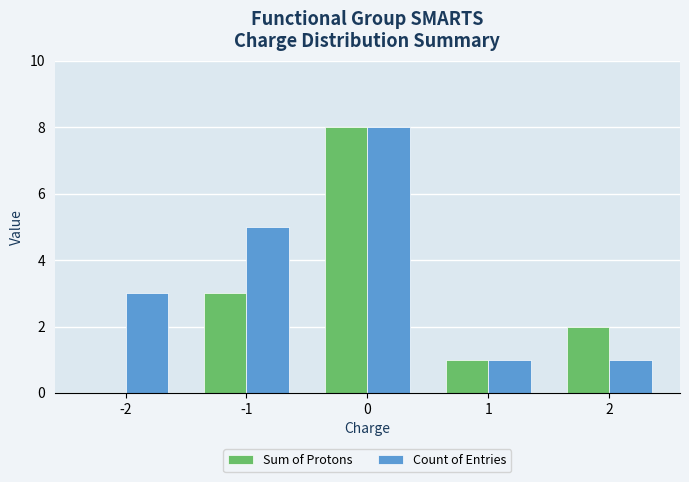

Reading right to left, transcribe all the data shown in this chart.

Sum of Protons: 2=2	1=1	0=8	-1=3	-2=0
Count of Entries: 2=1	1=1	0=8	-1=5	-2=3